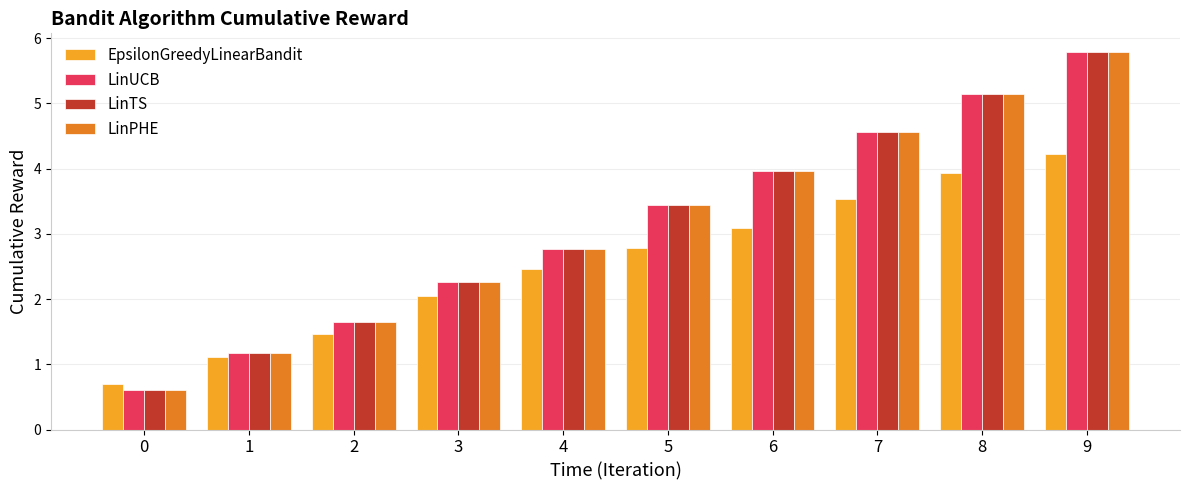

Reading left to right, extract all data points from this chart.

EpsilonGreedyLinearBandit: 0=0.7	1=1.1	2=1.5	3=2.1	4=2.5	5=2.8	6=3.1	7=3.5	8=3.9	9=4.2
LinUCB: 0=0.6	1=1.2	2=1.7	3=2.3	4=2.8	5=3.5	6=4.0	7=4.6	8=5.1	9=5.8
LinTS: 0=0.6	1=1.2	2=1.7	3=2.3	4=2.8	5=3.5	6=4.0	7=4.6	8=5.1	9=5.8
LinPHE: 0=0.6	1=1.2	2=1.7	3=2.3	4=2.8	5=3.5	6=4.0	7=4.6	8=5.1	9=5.8